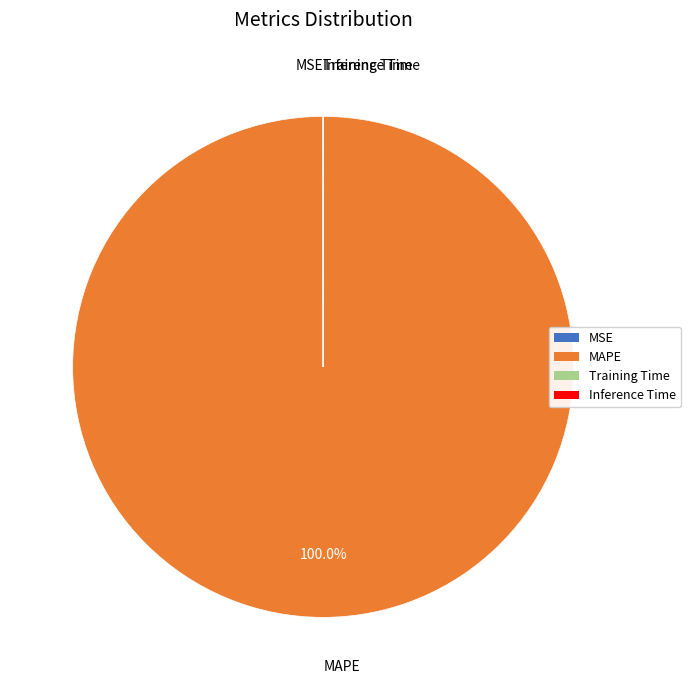

Which slice is the largest?

MAPE